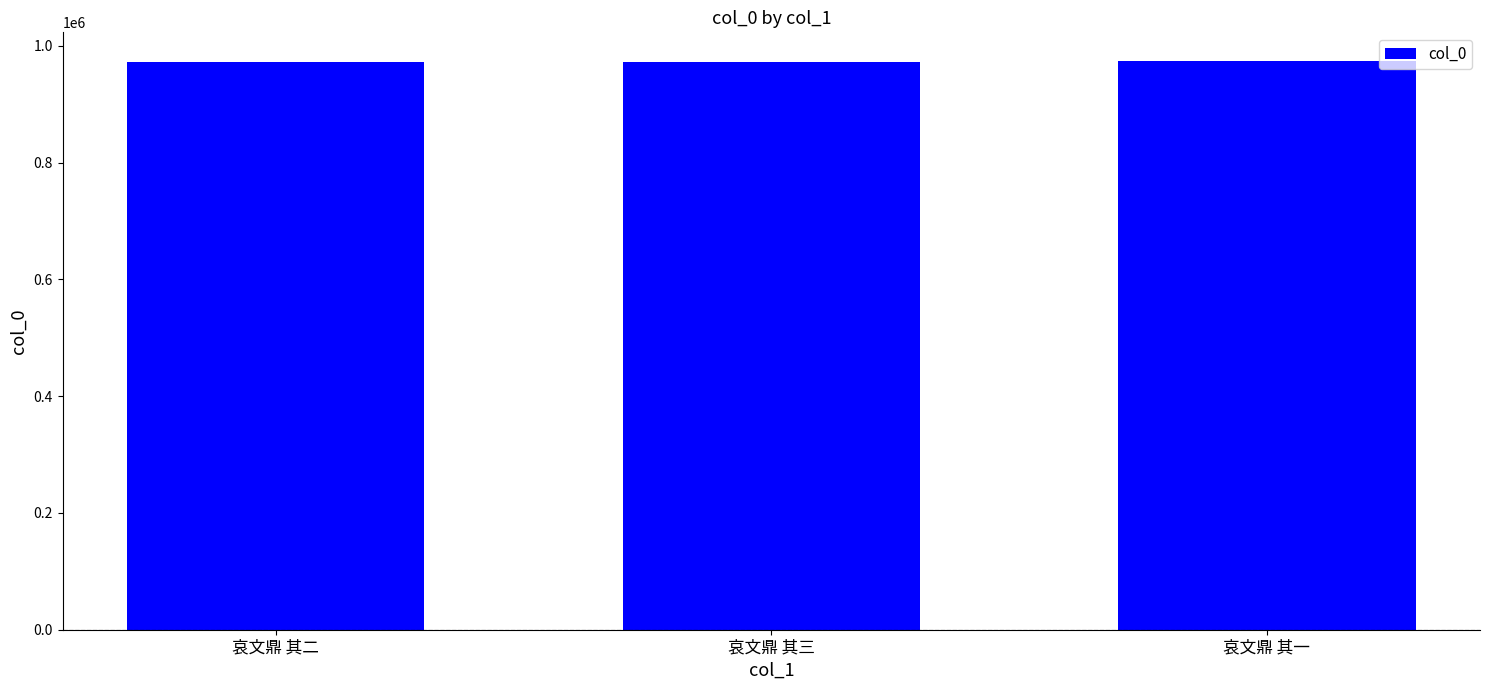

What is the minimum value shown in the chart?

971581